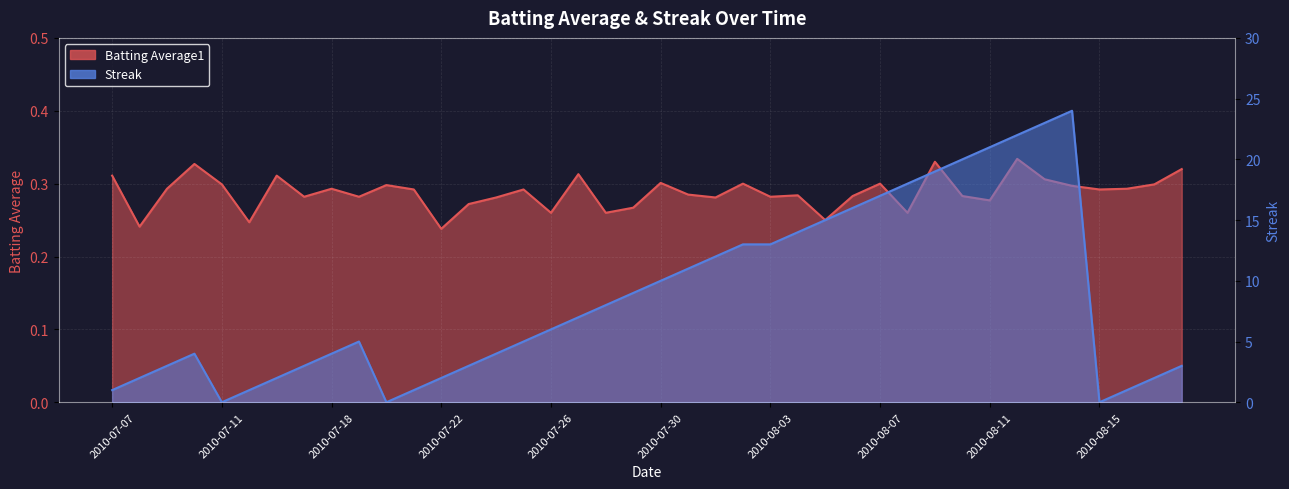

The value of batting_avg at 2010-07-11 is 0.3. True or false?

True